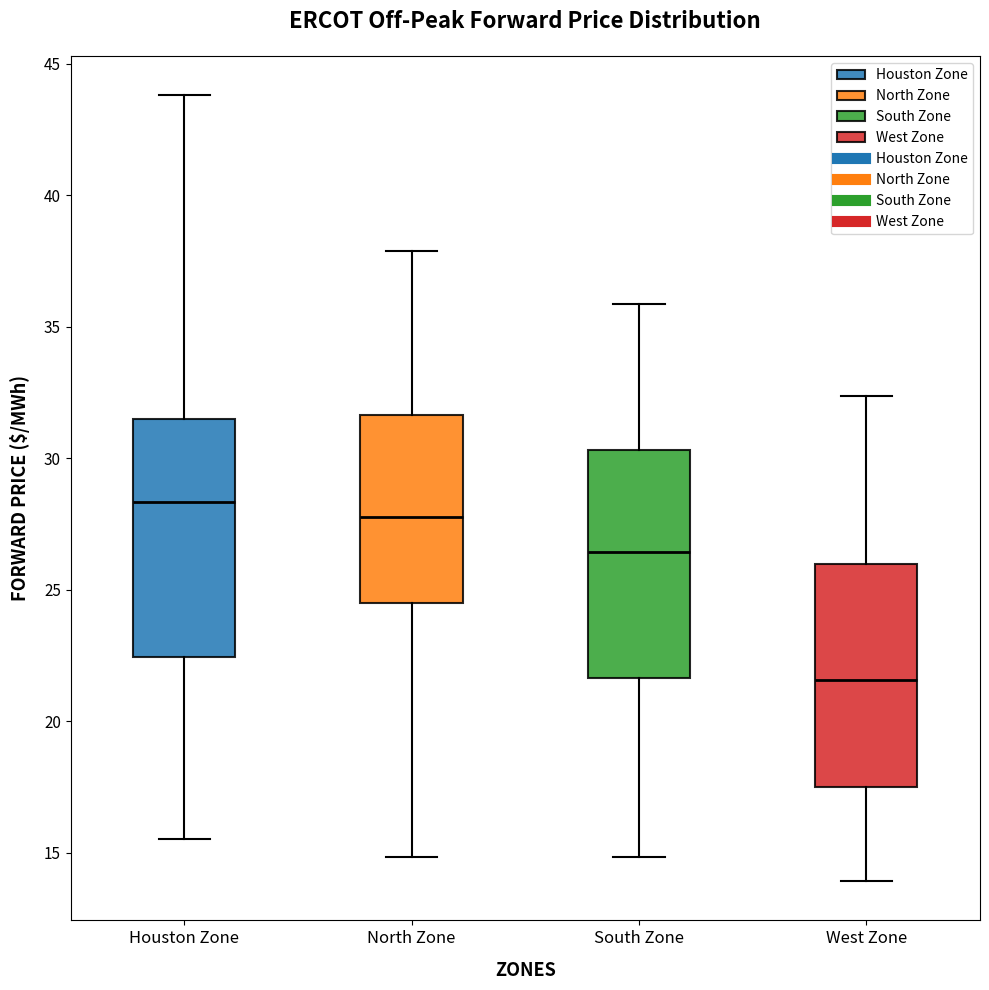

Where does the upper whisker of the box for South Zone end on the y-axis? The values are not printed on the chart, so give them approximately, as read against the axis.

36.0